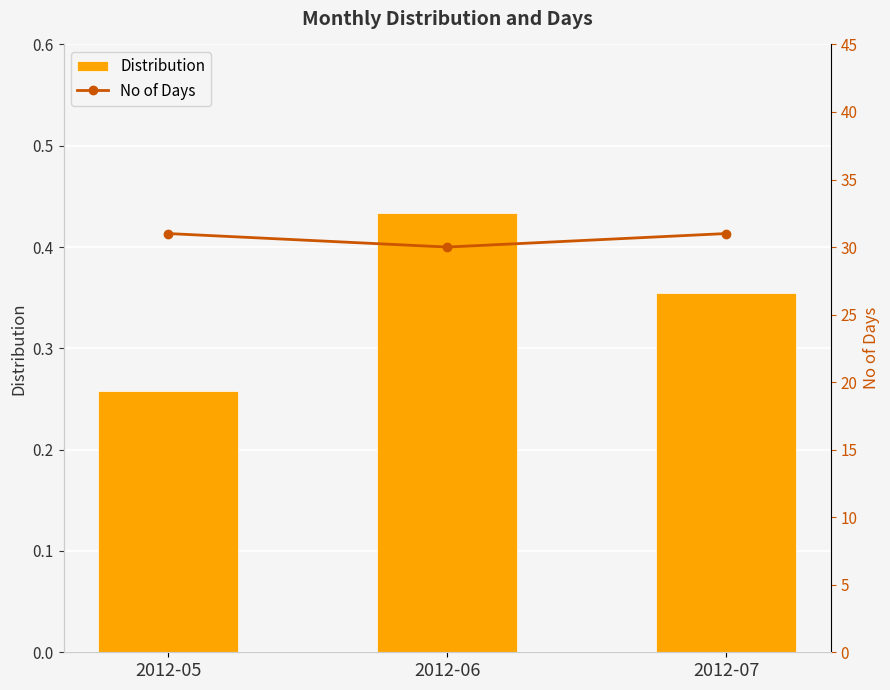

Which series has the largest range (max minus min)?

No of Days